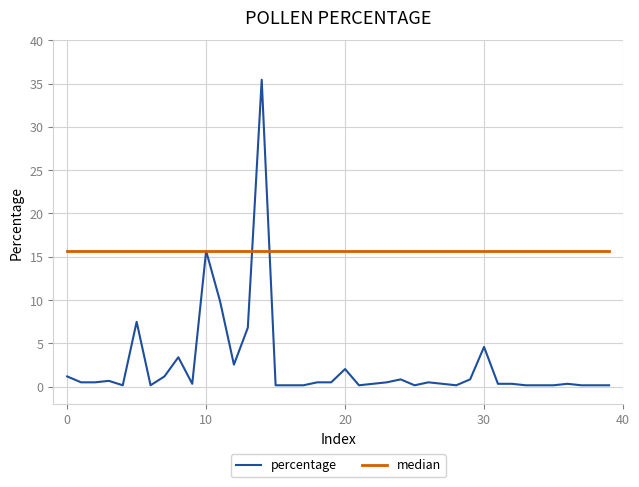

Which series has the widest spread of values?

percentage